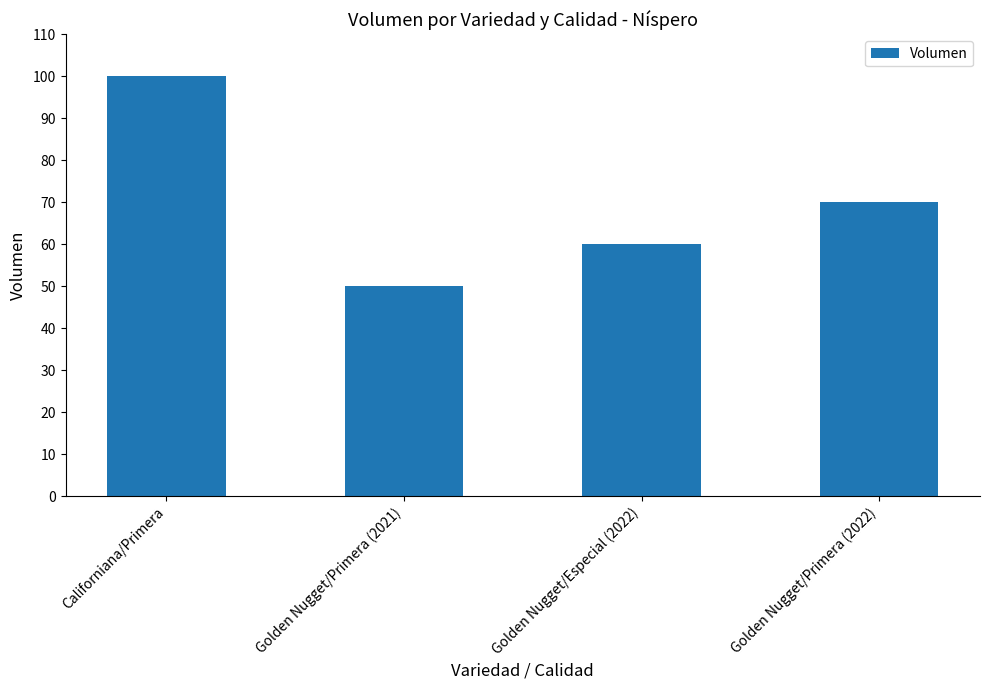

What is the difference between the maximum and minimum values?

50